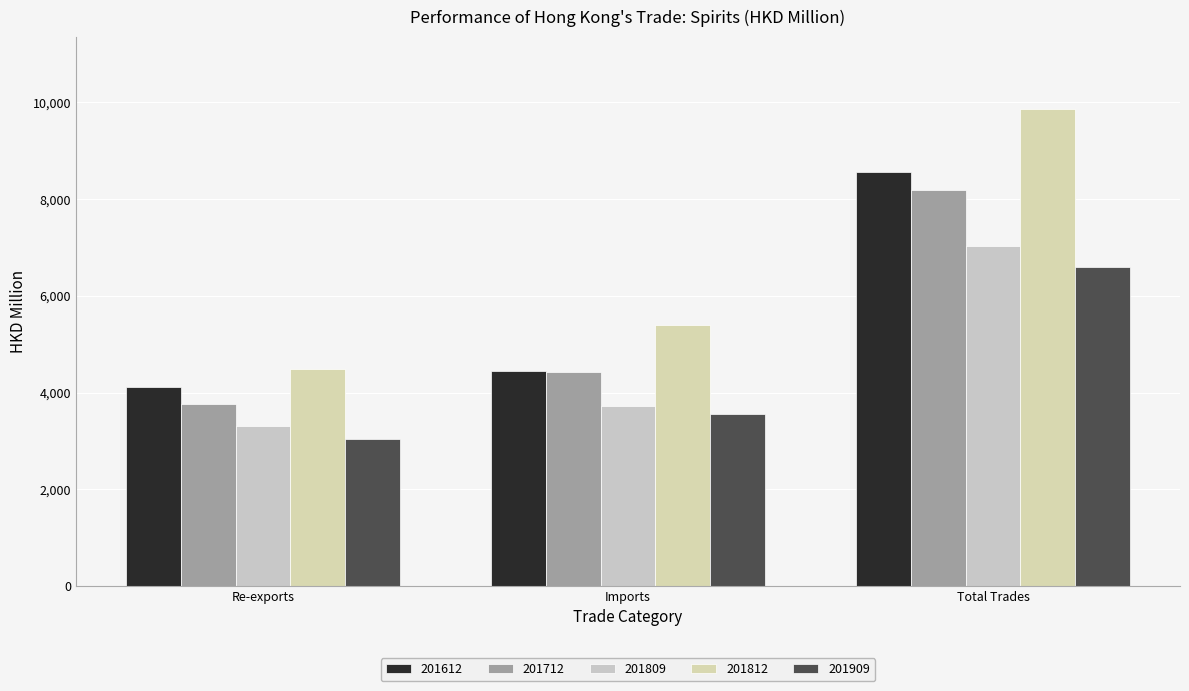

What is the minimum value for 201809?

3302.8